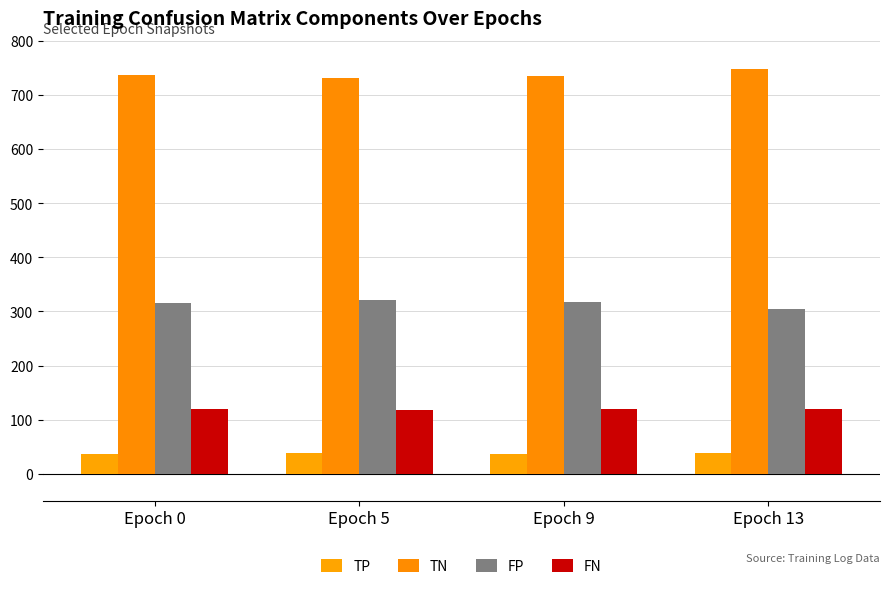

Which series has the largest total across all categories?

TN